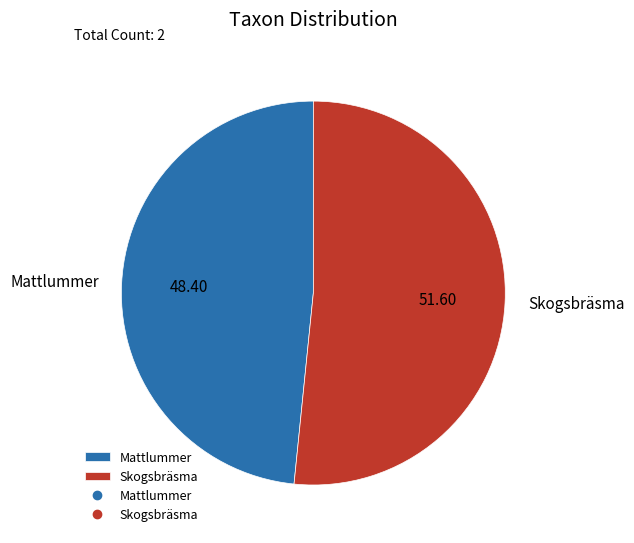

Does any single category account for the majority?

Yes